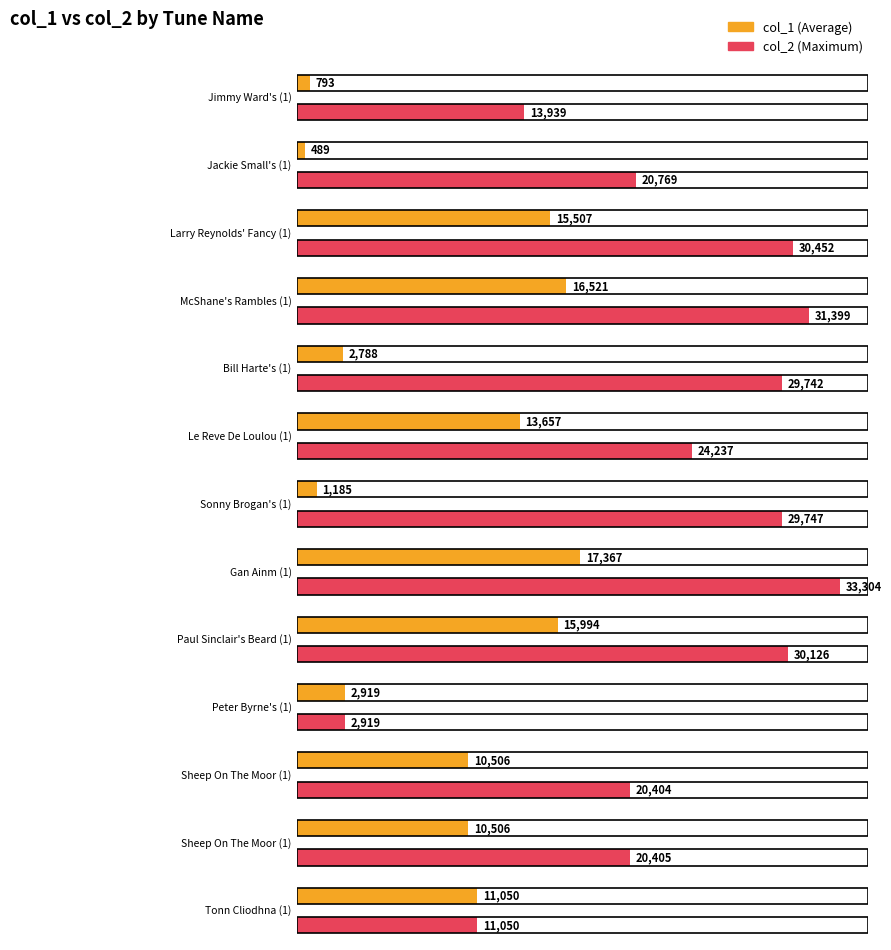

Which series has the largest total across all categories?

col_2